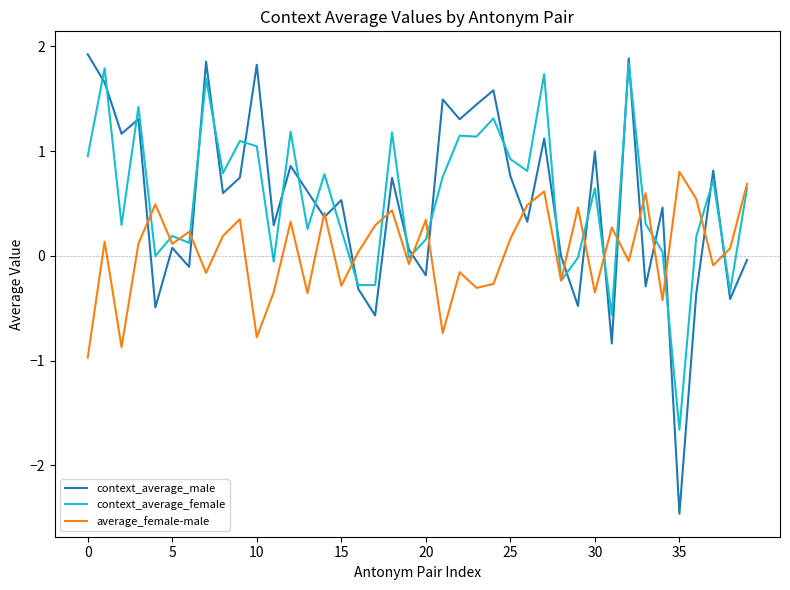

Which series has the largest range (max minus min)?

context_average_male